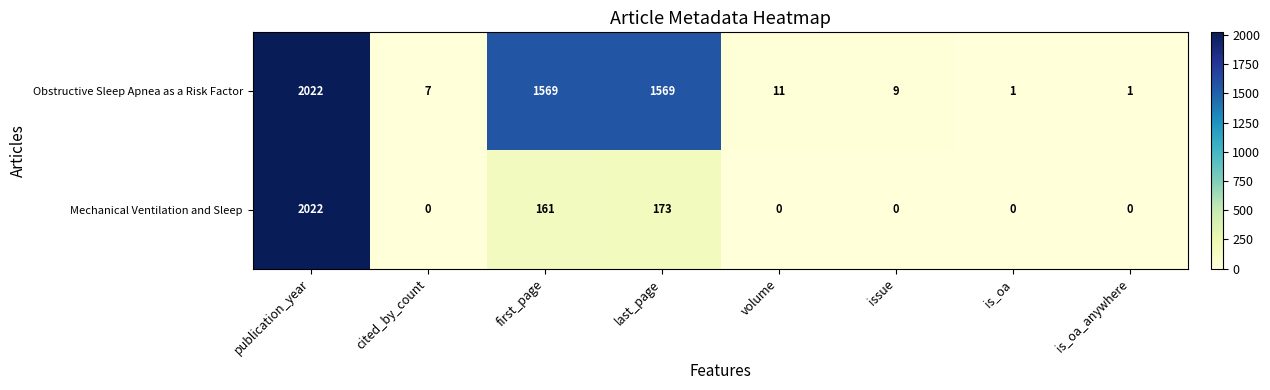

Reading left to right, transcribe all the data shown in this chart.

Obstructive Sleep Apnea as a Risk Factor: publication_year=2022	cited_by_count=7	first_page=1569	last_page=1569	volume=11	issue=9	is_oa=1	is_oa_anywhere=1
Mechanical Ventilation and Sleep: publication_year=2022	cited_by_count=0	first_page=161	last_page=173	volume=0	issue=0	is_oa=0	is_oa_anywhere=0